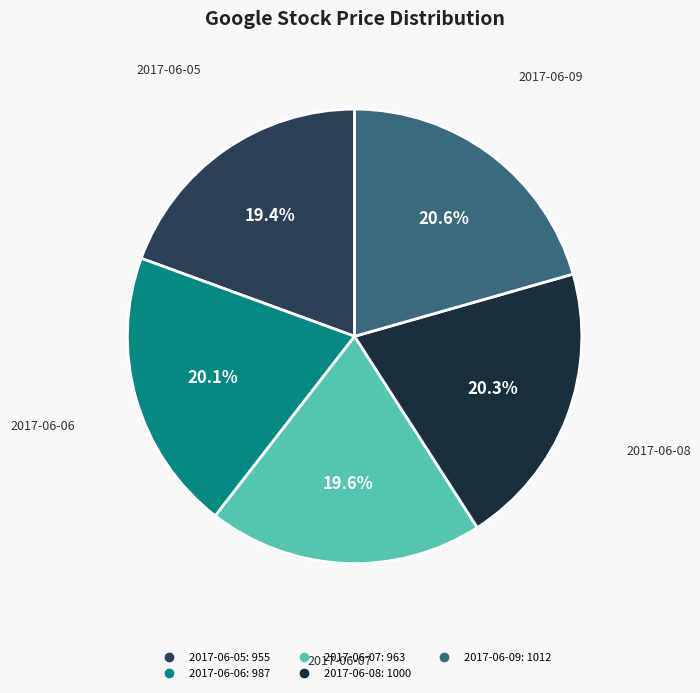

Is it true that 2017-06-09 is 21% of the pie?

True